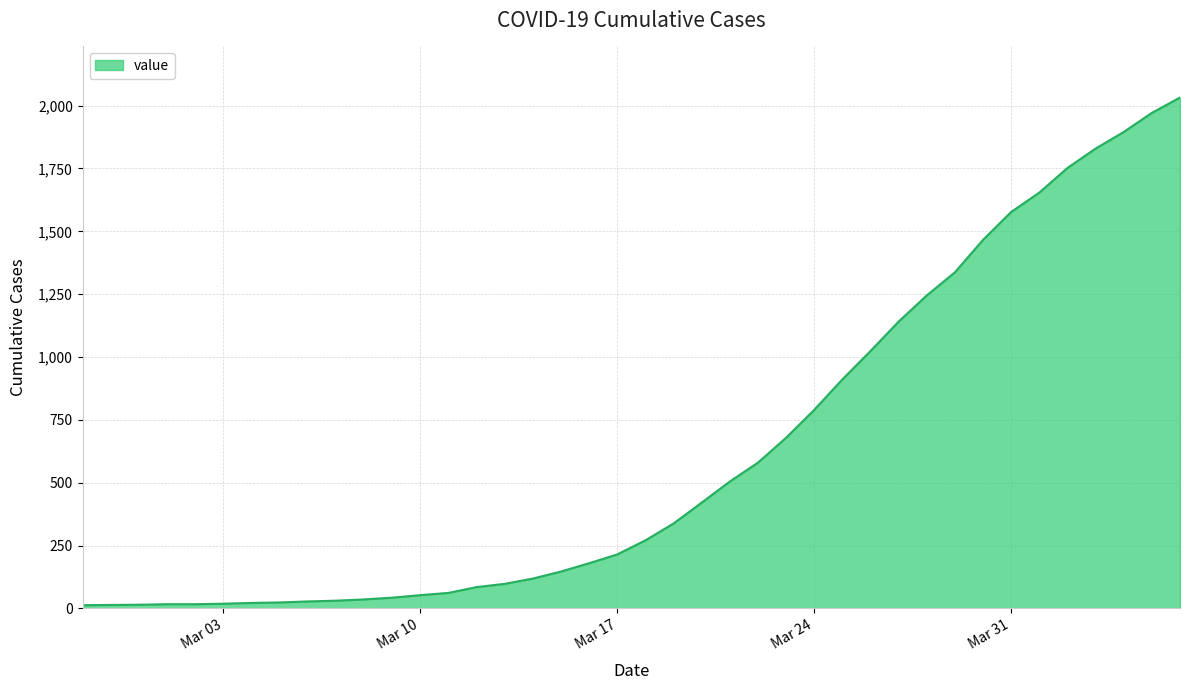

At which label is the value closest to 1022?

2020-03-26